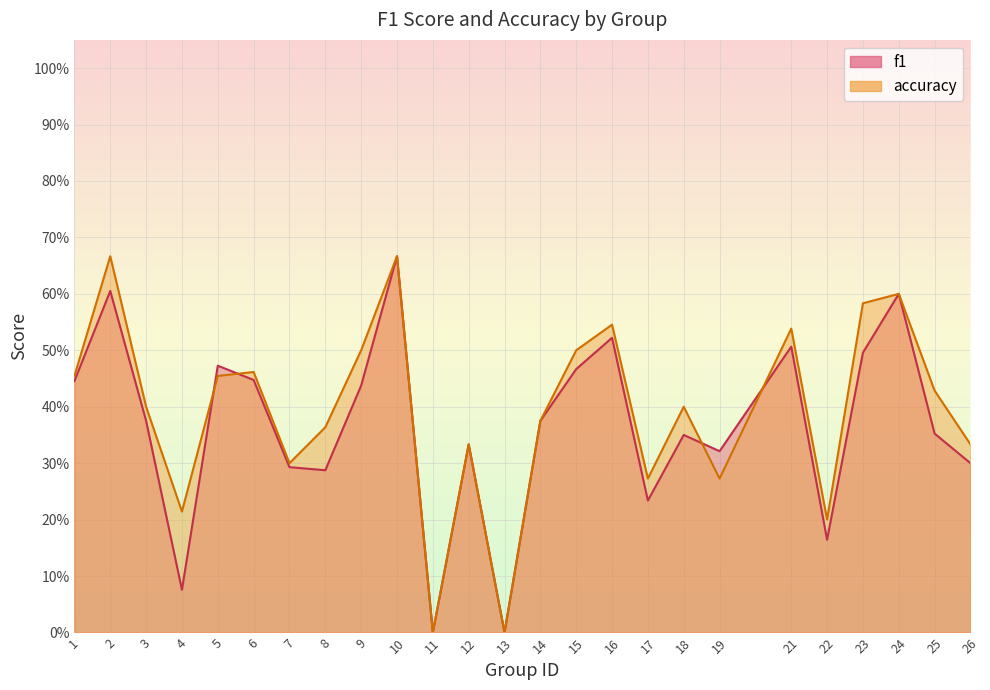

Reading right to left, extract all data points from this chart.

f1: 26=0.3	25=0.4	24=0.6	23=0.5	22=0.2	21=0.5	19=0.3	18=0.3	17=0.2	16=0.5	15=0.5	14=0.4	13=0.0	12=0.3	11=0.0	10=0.7	9=0.4	8=0.3	7=0.3	6=0.4	5=0.5	4=0.1	3=0.4	2=0.6	1=0.4
accuracy: 26=0.3	25=0.4	24=0.6	23=0.6	22=0.2	21=0.5	19=0.3	18=0.4	17=0.3	16=0.5	15=0.5	14=0.4	13=0.0	12=0.3	11=0.0	10=0.7	9=0.5	8=0.4	7=0.3	6=0.5	5=0.5	4=0.2	3=0.4	2=0.7	1=0.5